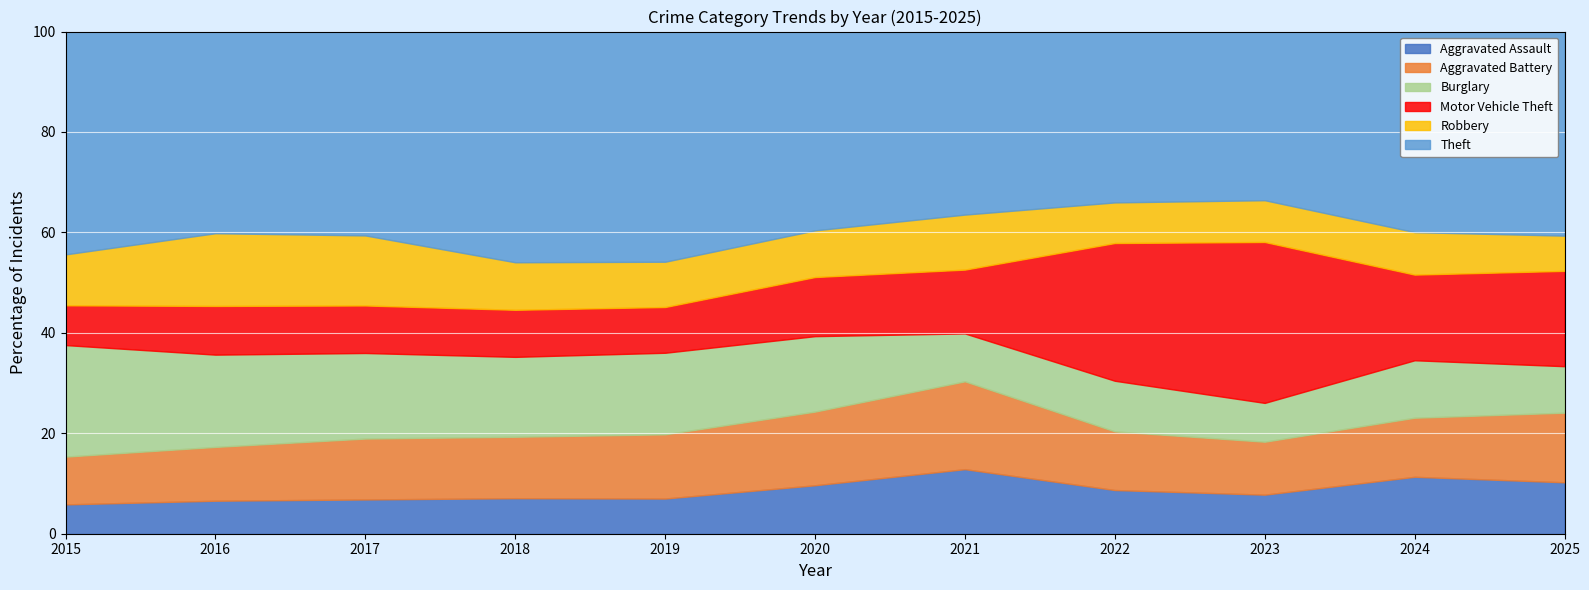

Is the value of Burglary at 2025 greater than the value of Motor Vehicle Theft at 2022?

No